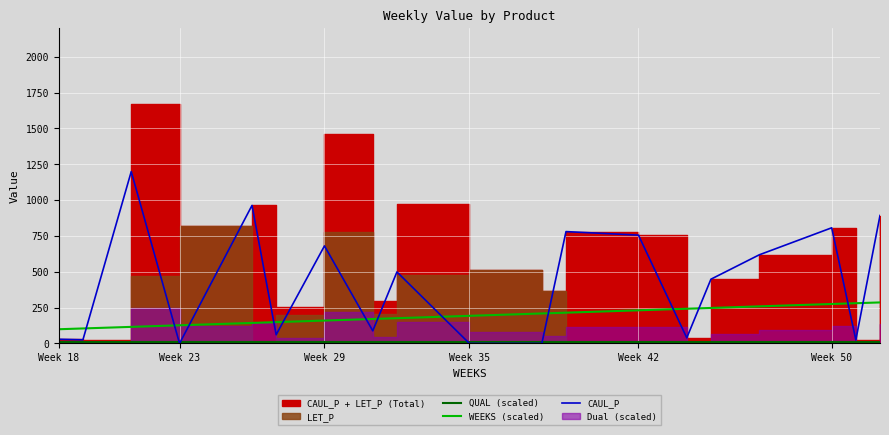

What is the lowest value of the WEEKS (scaled) series?

99.0